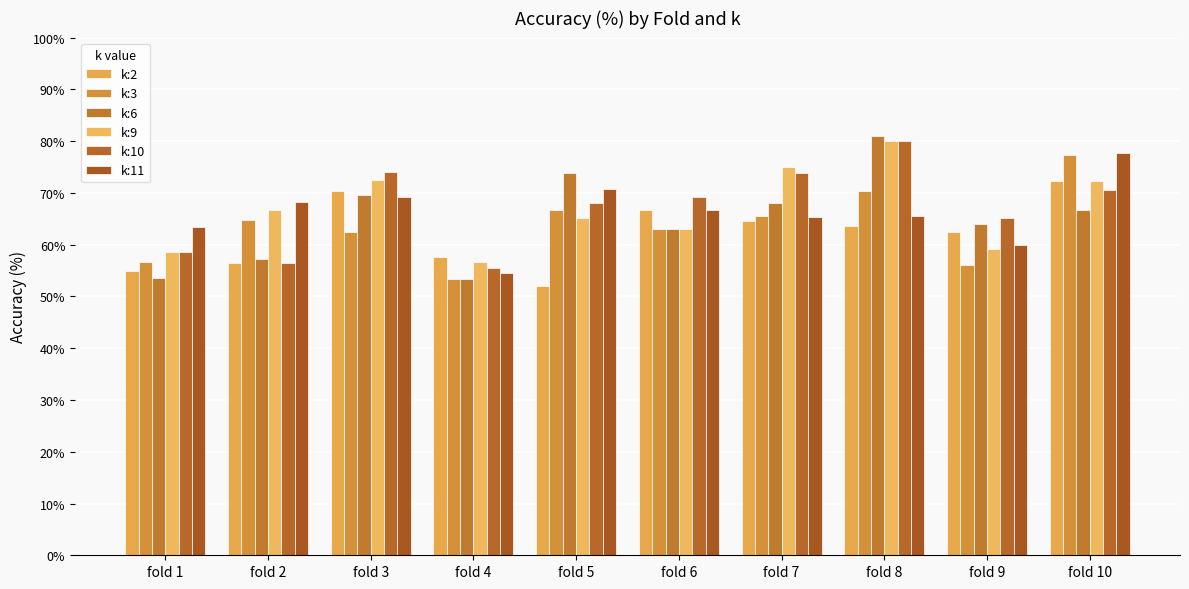

What is the difference between the k:9 values at fold 7 and fold 6?

12.0